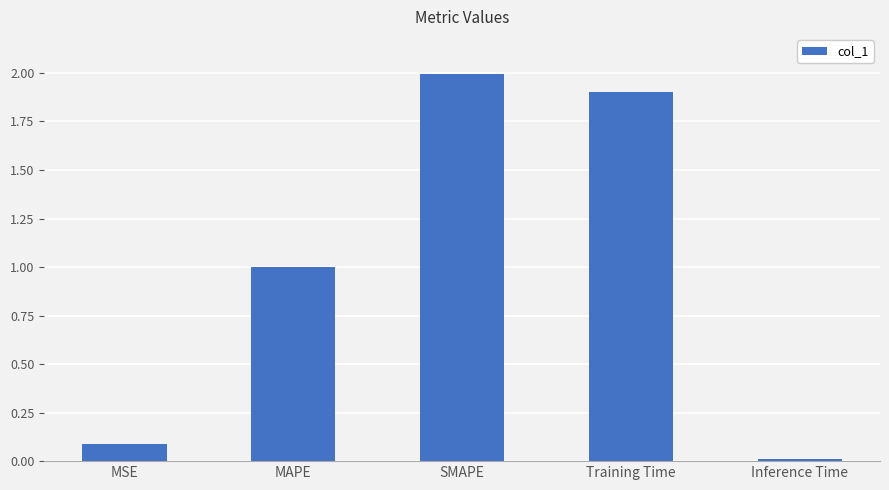

What is the sum of the values at Training Time and Inference Time?

1.9